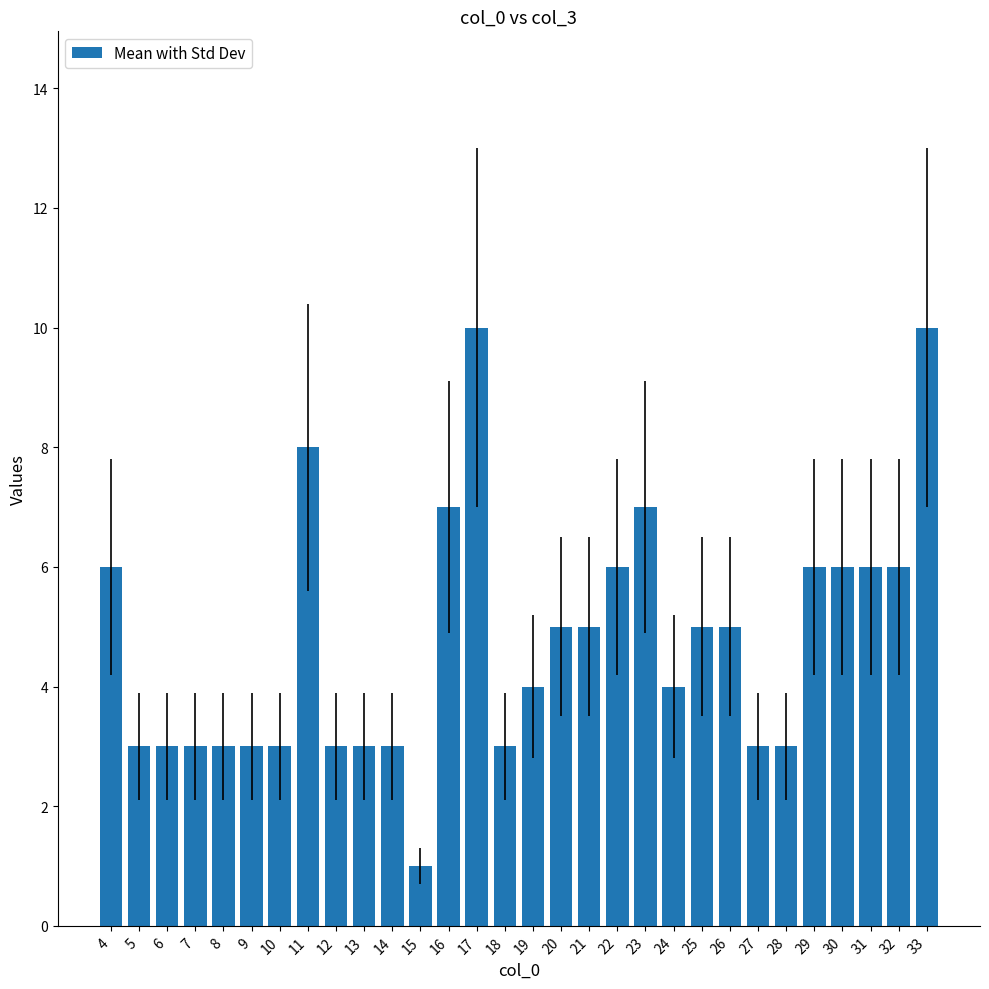

Between 15 and 23, which is larger?

23